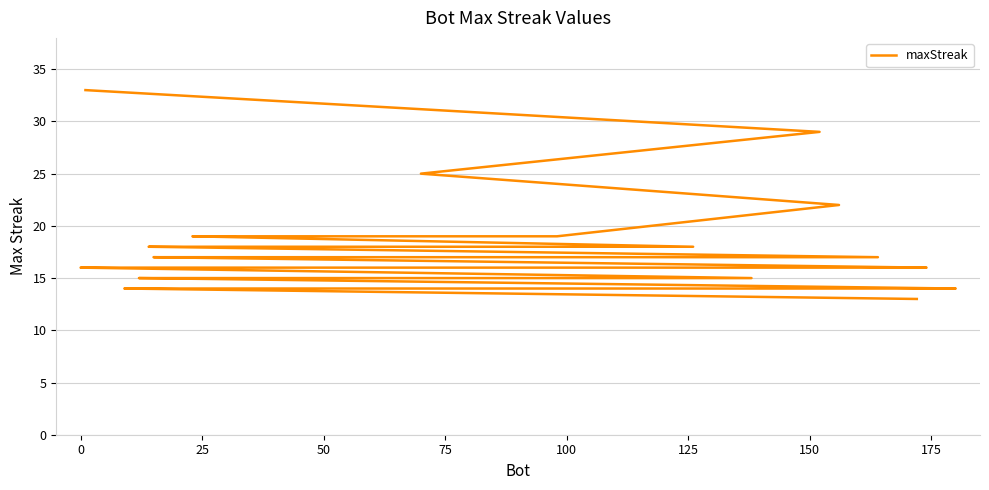

True or false: the data shows 16 at 0.

True